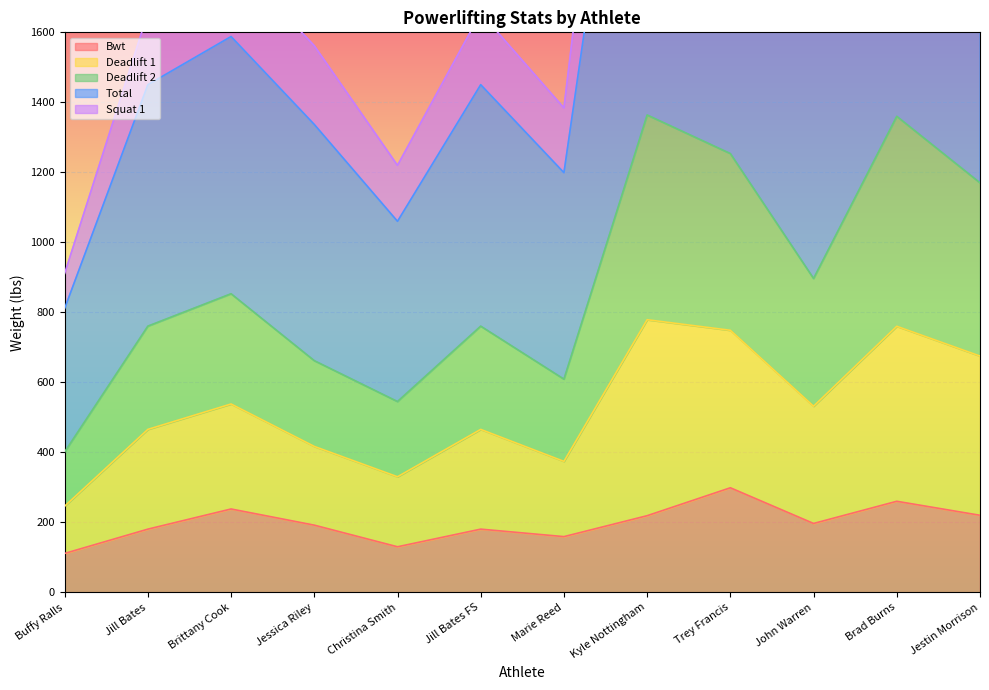

The value of Bwt at Buffy Ralls is 170.1. True or false?

False